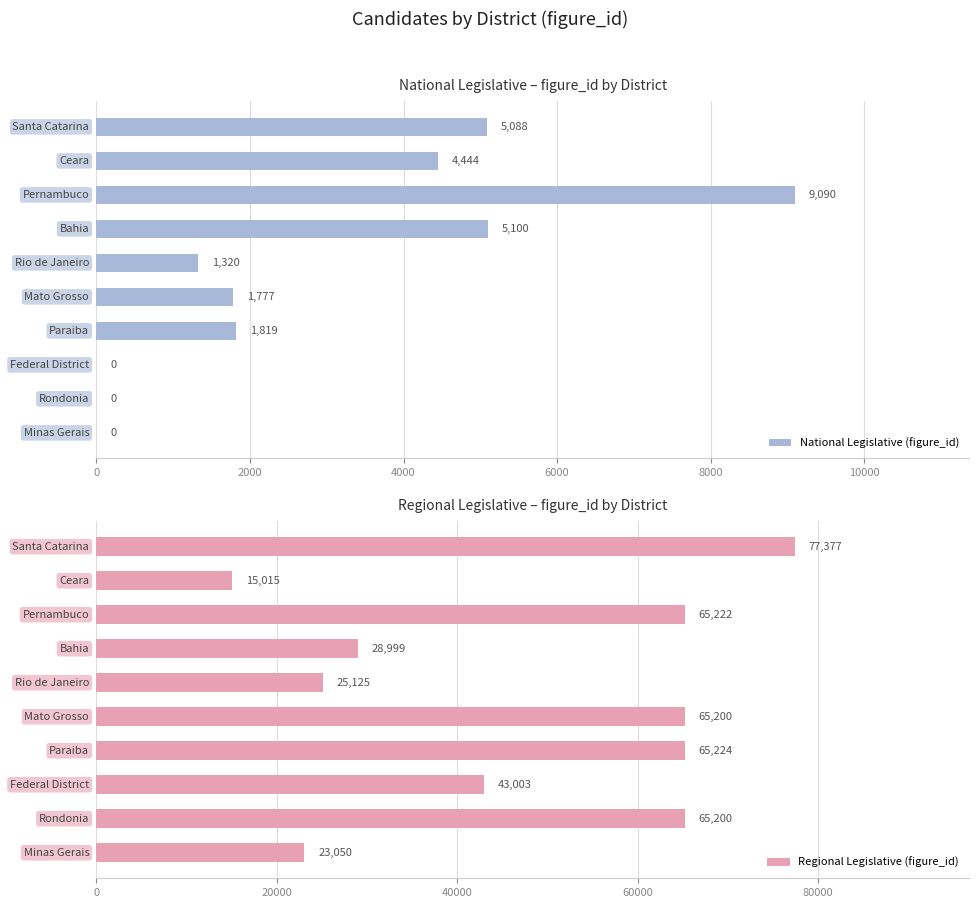

What is the sum of all National Legislative (figure_id) values?

28638